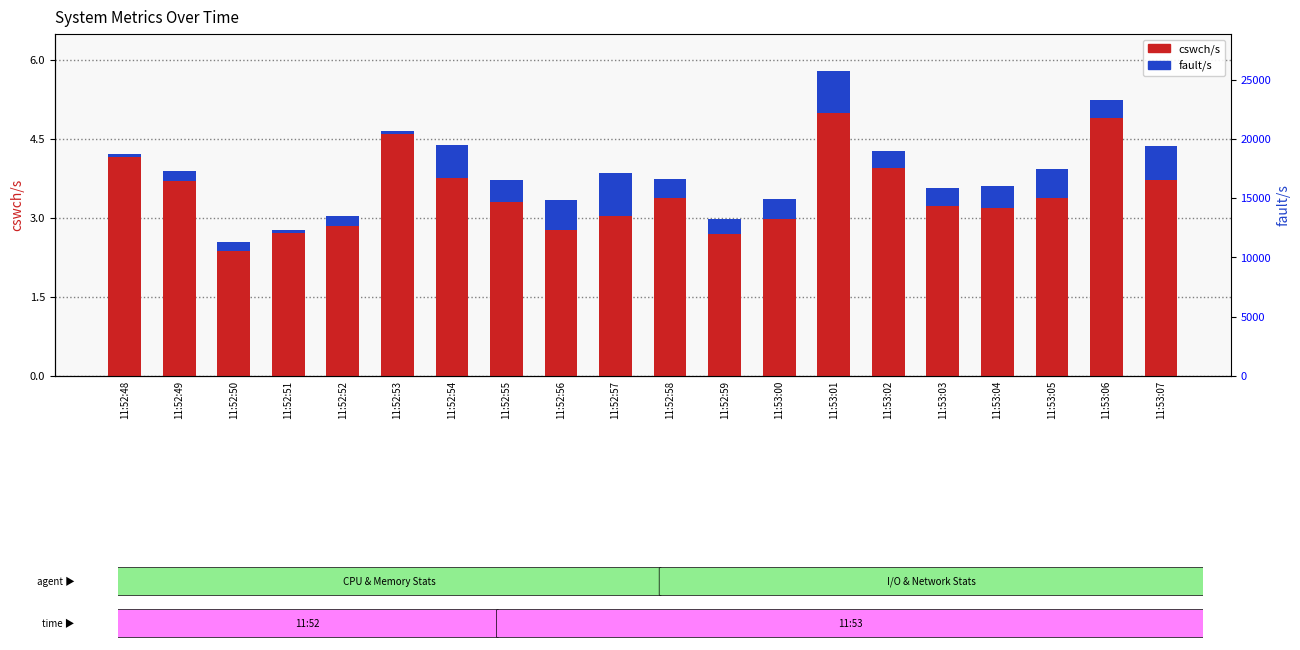

The fault/s series shows 0.0 at 11:52:53. True or false?

True